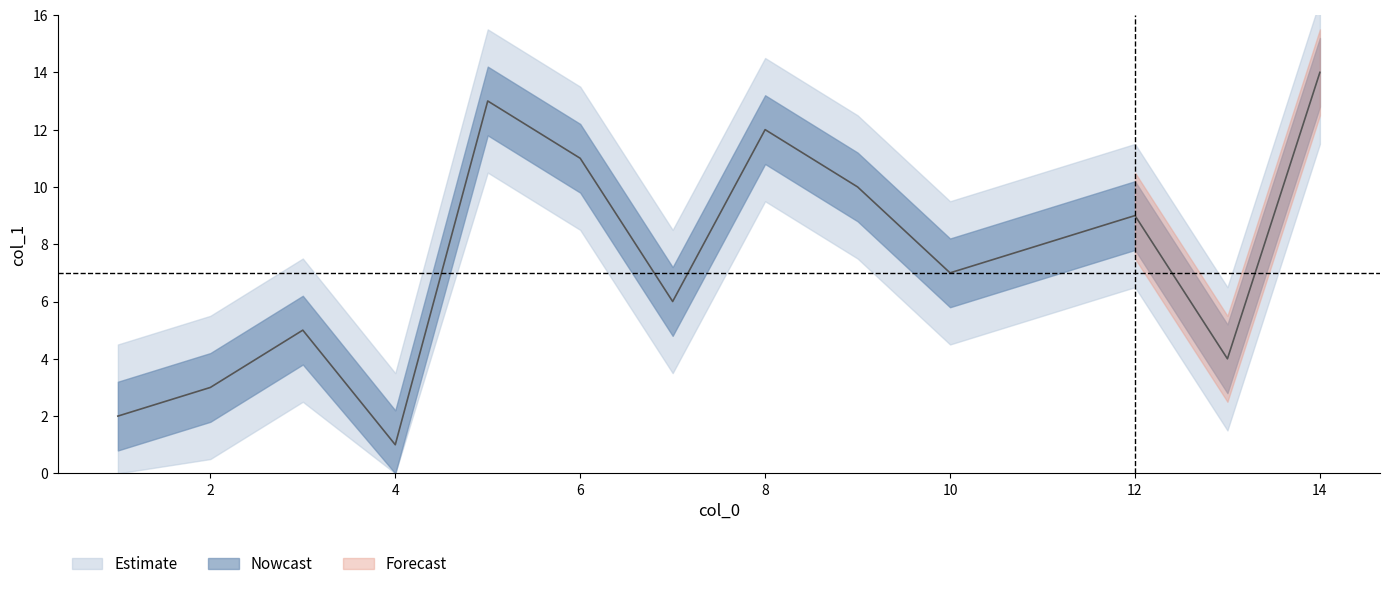

Reading right to left, extract all data points from this chart.

14=14	5=13	8=12	6=11	9=10	12=9	11=8	10=7	7=6	3=5	13=4	2=3	1=2	4=1